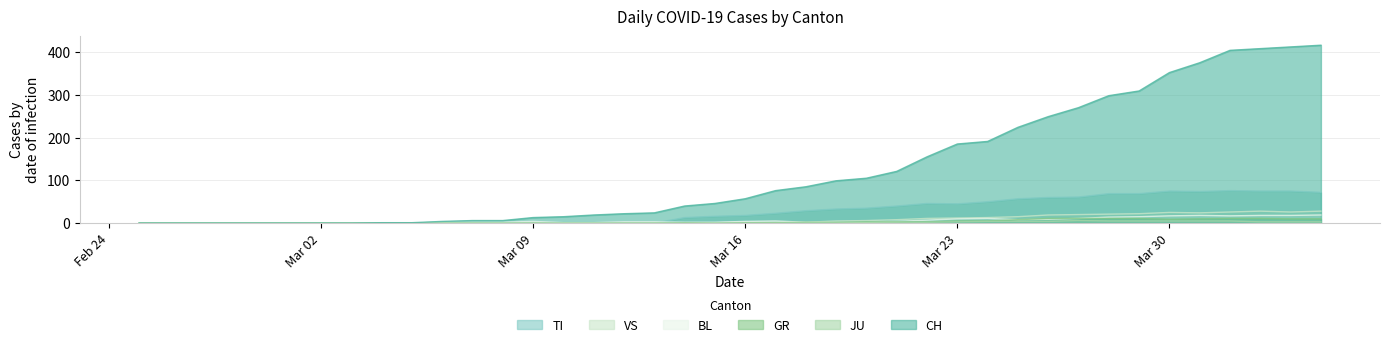

Which series has the largest range (max minus min)?

CH